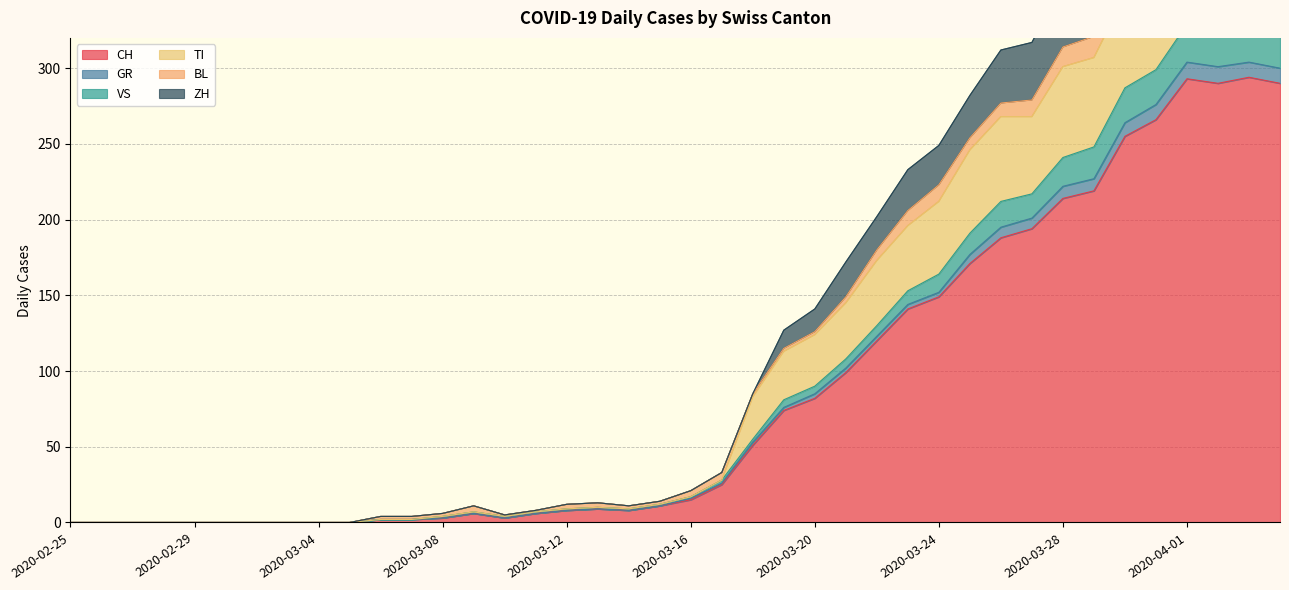

True or false: TI and ZH cross at least once.

False